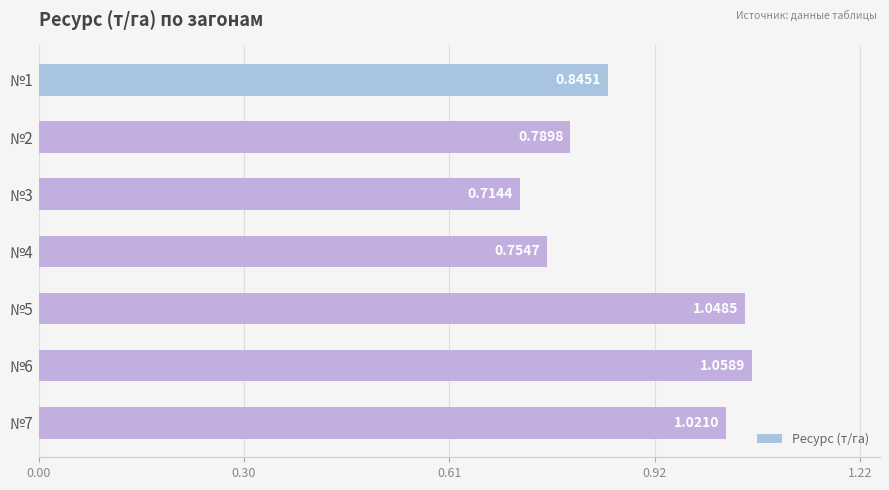

What is the difference between the second highest and minimum values?

0.3